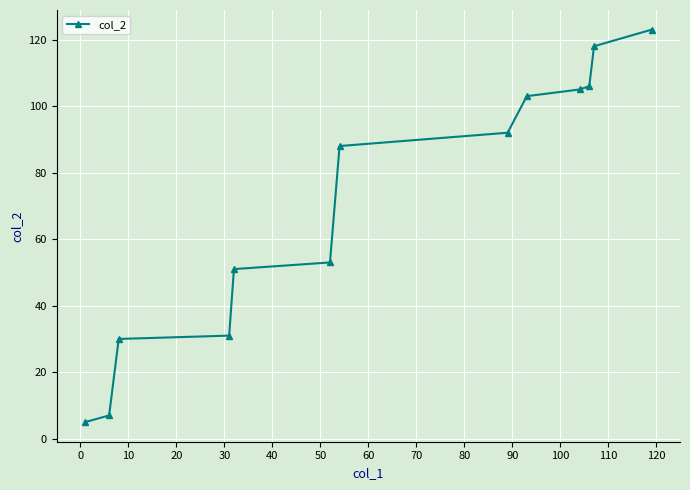

What is the difference between the second highest and minimum values?

113